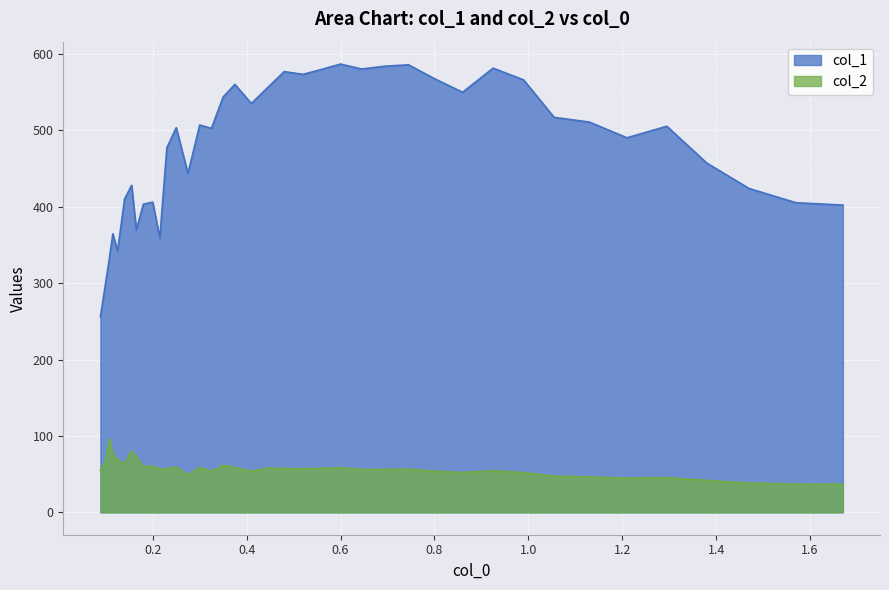

What is the maximum value shown in the chart?

586.7